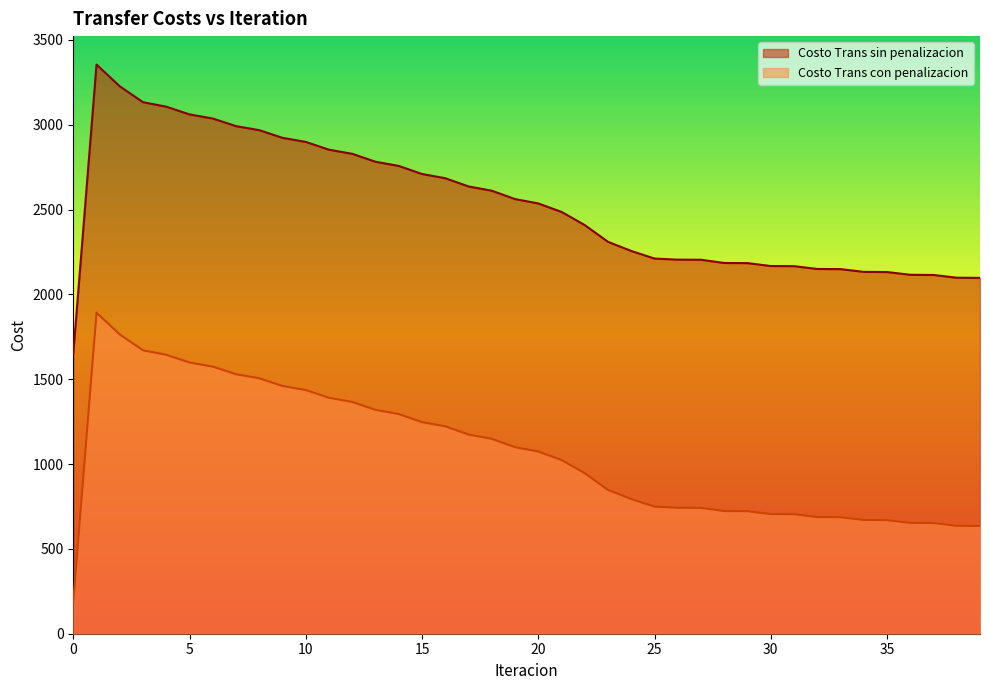

Where does the Costo Trans sin penalizacion series first go above 2535?

1